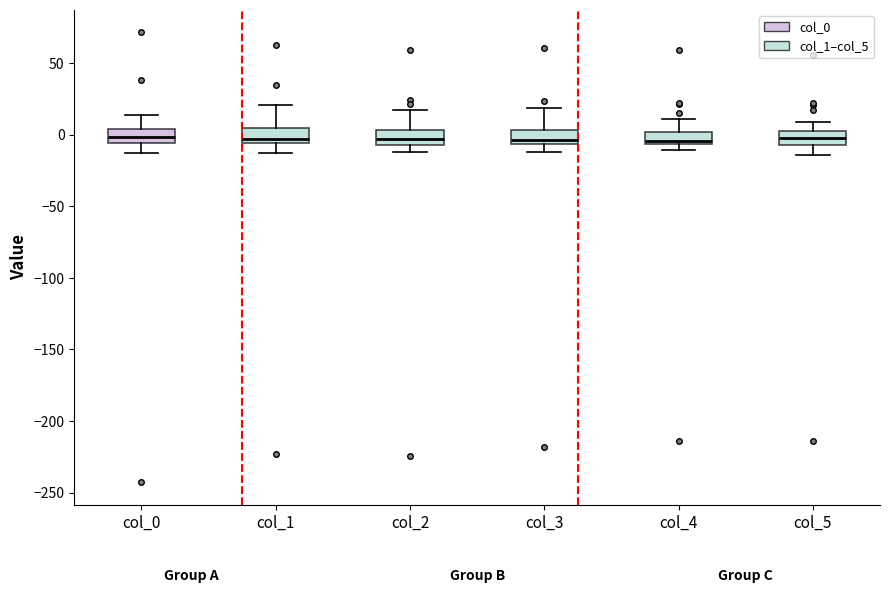

Reading left to right, transcribe this box plot: for each box, give where its median line is, the range the box spans, and where its two whiskers end, as read against the y-axis. The values are not printed on the chart, so give them approximately, as read against the axis.

col_0: median 0, box -5 to 5, whiskers -15 to 15
col_1: median -5 (just above the box's lower edge), box -5 to 5, whiskers -15 to 20
col_2: median -5 (inside the box), box -5 to 5, whiskers -10 to 15
col_3: median -5 (just above the box's lower edge), box -5 to 5, whiskers -10 to 20
col_4: median -5 (just above the box's lower edge), box -5 to 0, whiskers -10 to 10
col_5: median 0 (inside the box), box -5 to 0, whiskers -15 to 10